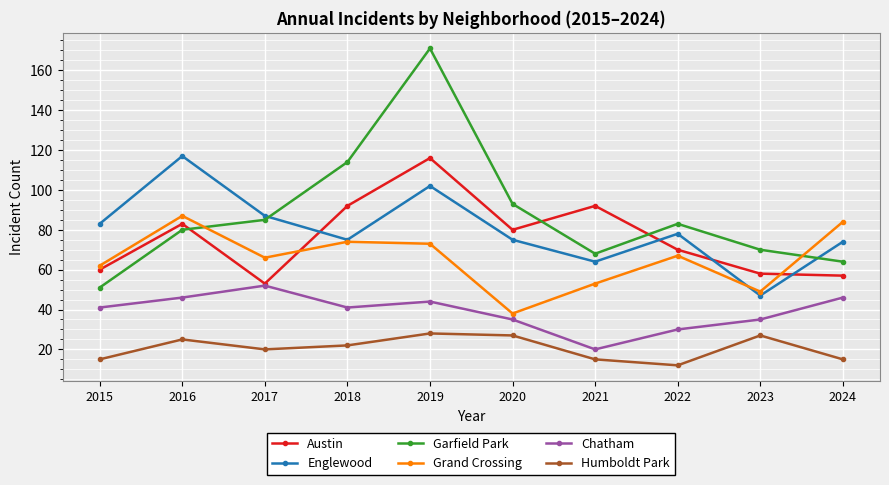

Reading left to right, list all the values displayed in this chart.

Austin: 60	83	53	92	116	80	92	70	58	57
Englewood: 83	117	87	75	102	75	64	78	47	74
Garfield Park: 51	80	85	114	171	93	68	83	70	64
Grand Crossing: 62	87	66	74	73	38	53	67	49	84
Chatham: 41	46	52	41	44	35	20	30	35	46
Humboldt Park: 15	25	20	22	28	27	15	12	27	15